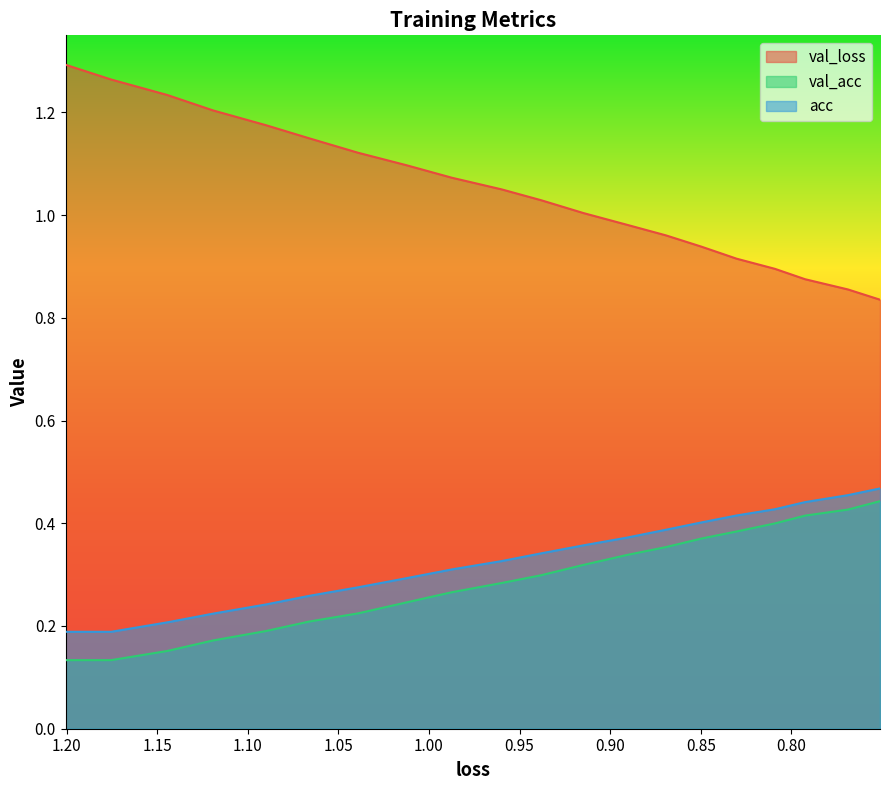

In val_acc, how many points are lower than both neighbors (excluding endpoints)?

1